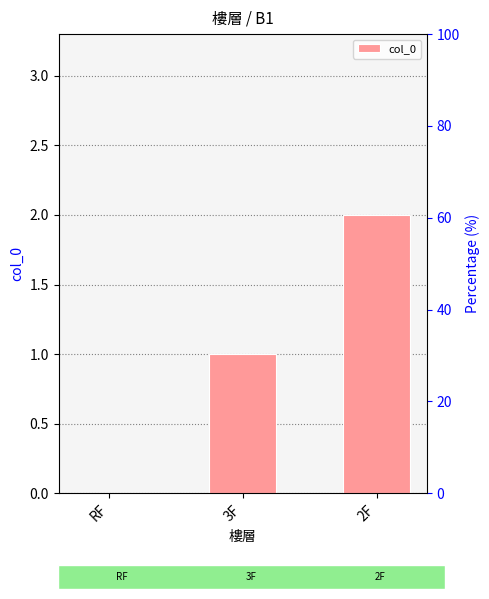

Count the number of categories in the chart.

3